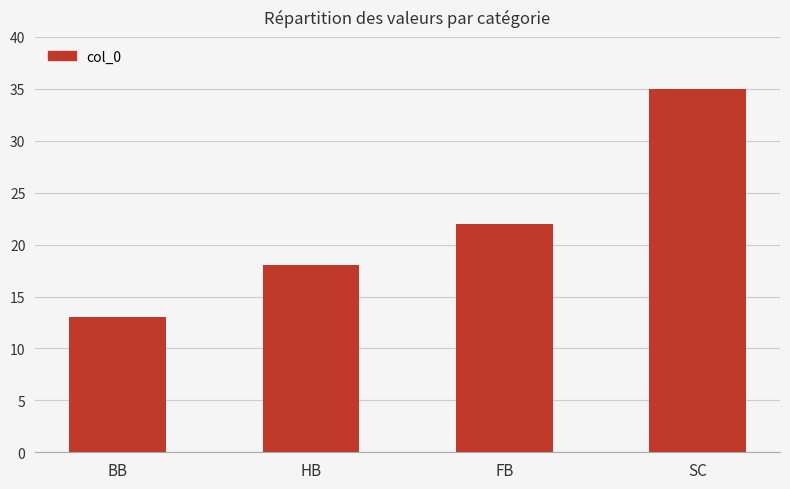

Rank the categories by value from highest to lowest.

SC, FB, HB, BB